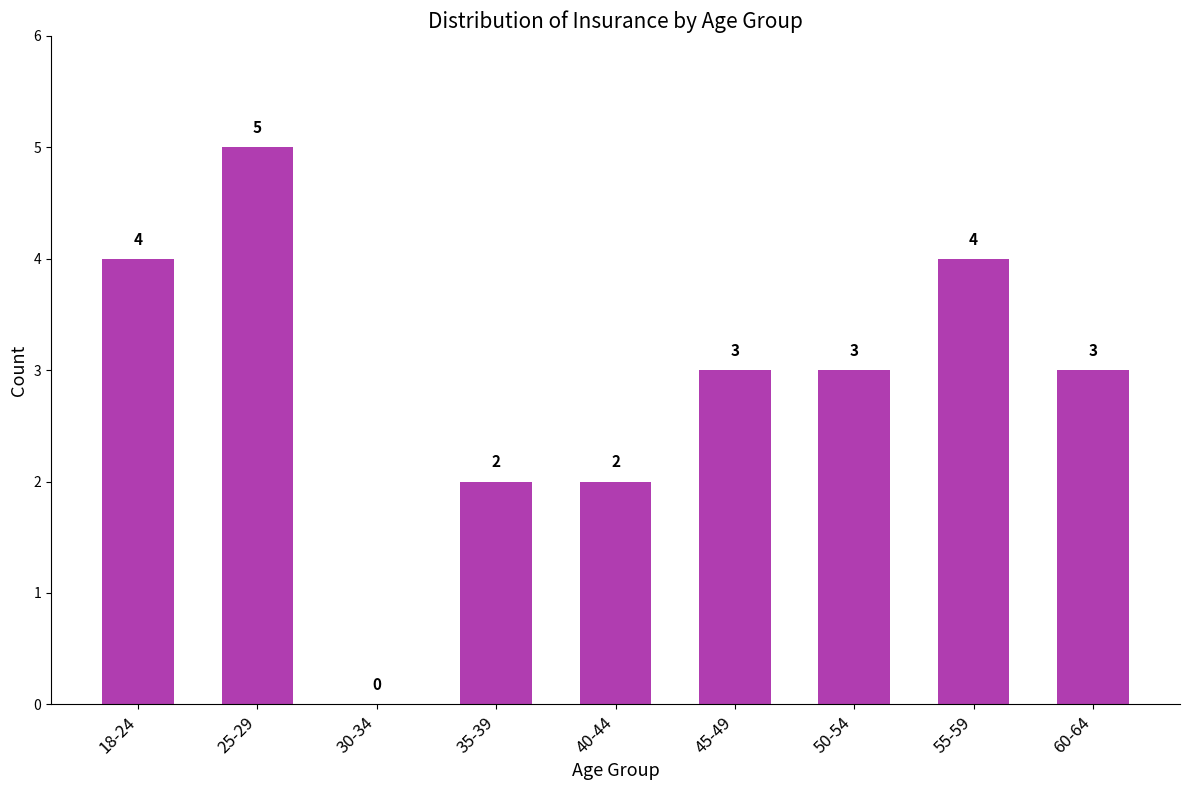

Which category has the highest value across all series?

25-29